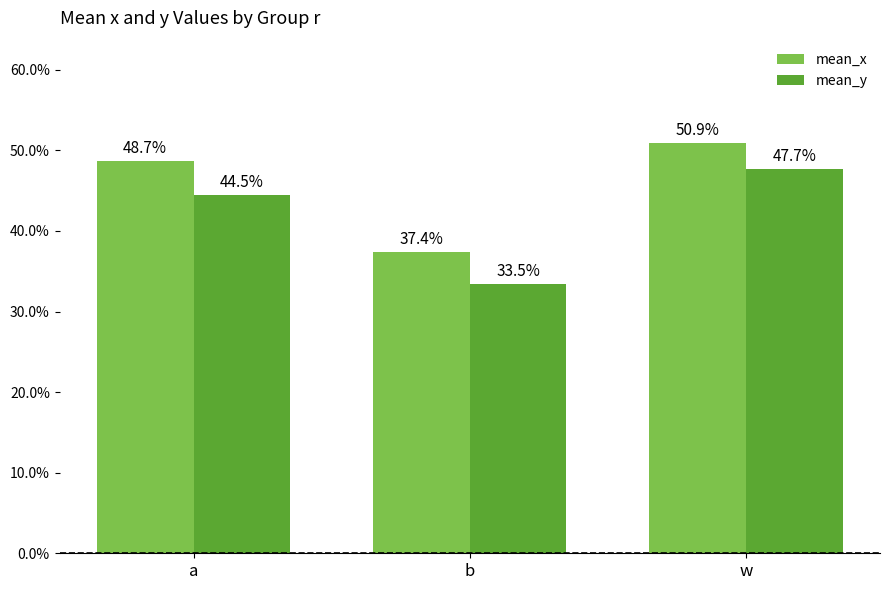

Rank the series at w from lowest to highest value.

mean_y, mean_x